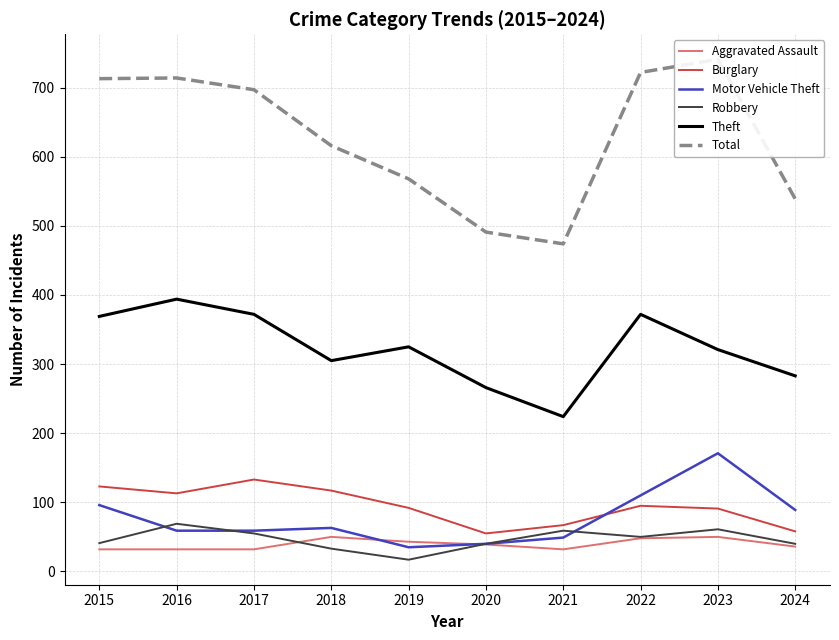

True or false: Theft has more than 2 interior local peaks.

True